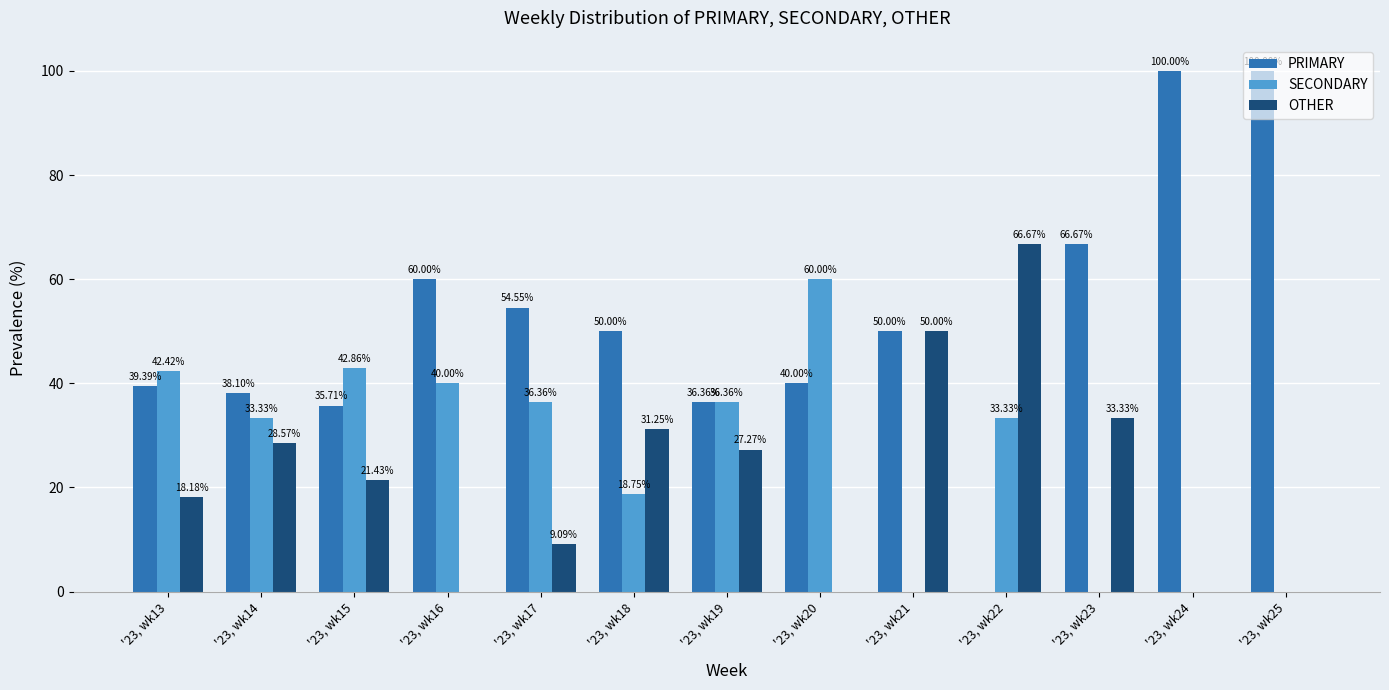

Which series has the largest total across all categories?

PRIMARY